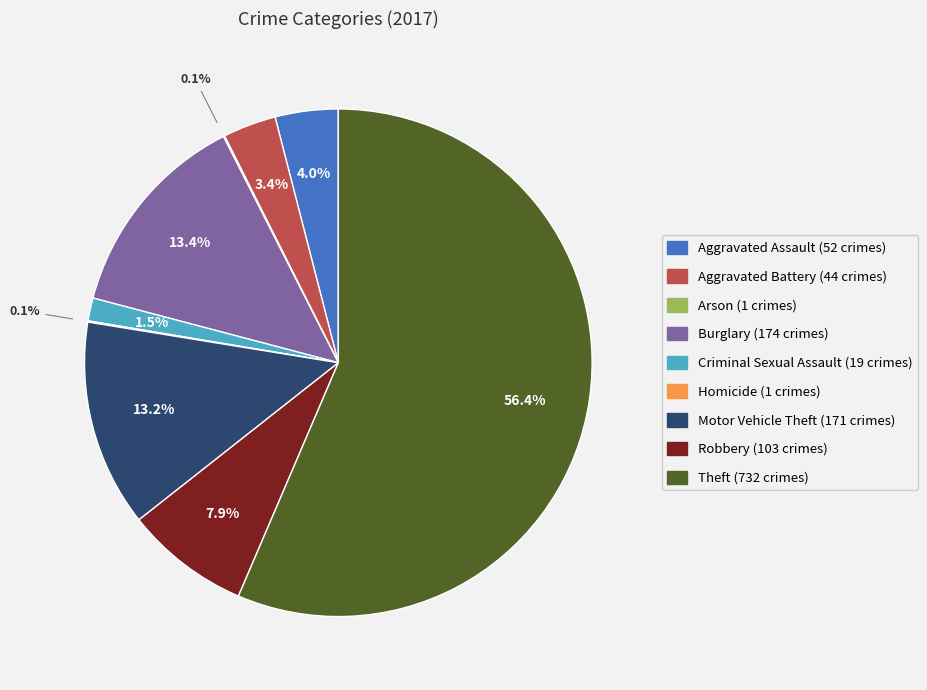

The Aggravated Battery slice represents 3% of the pie. True or false?

True